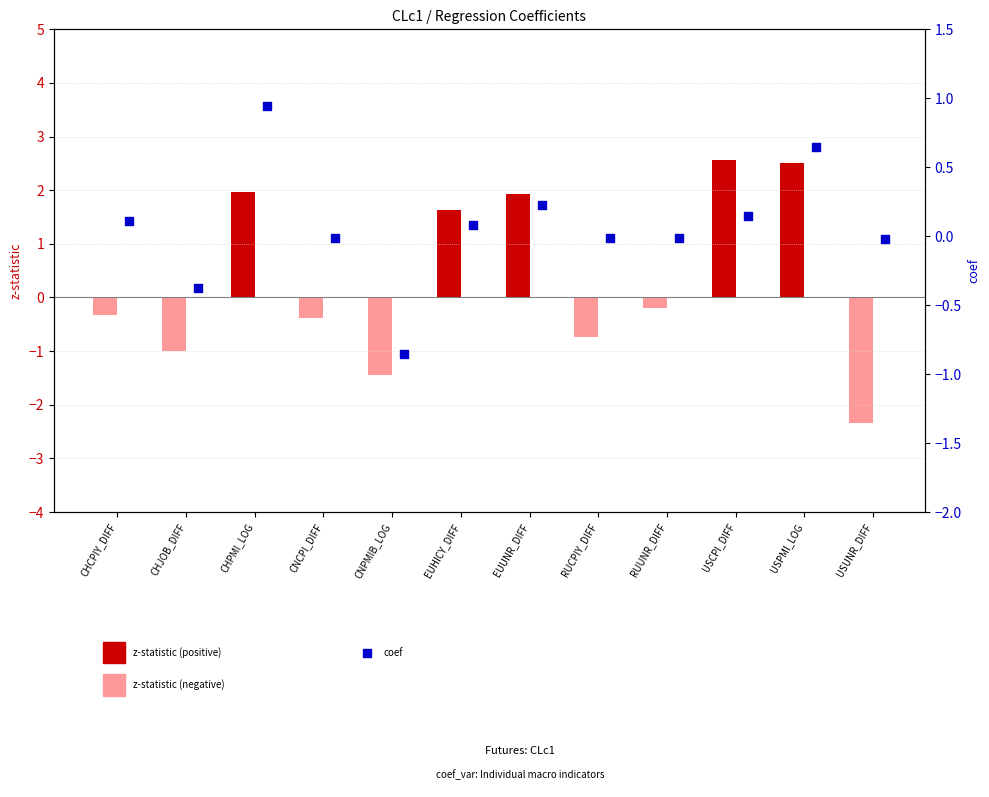

Which has a higher value, CHJOB_DIFF or RUCPIY_DIFF?

RUCPIY_DIFF